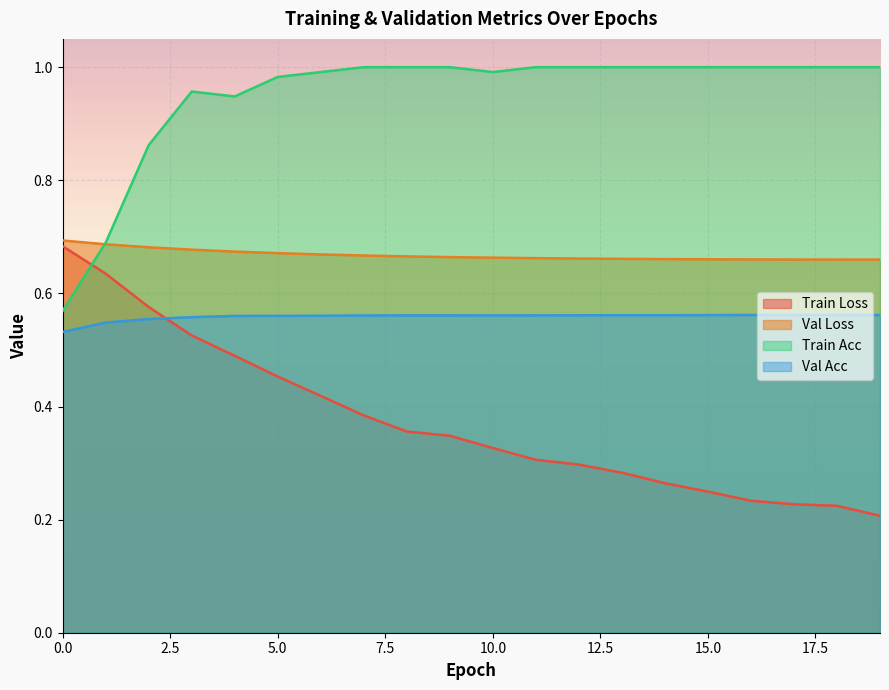

Between 7 and 15, which series saw the biggest shift?

train_loss